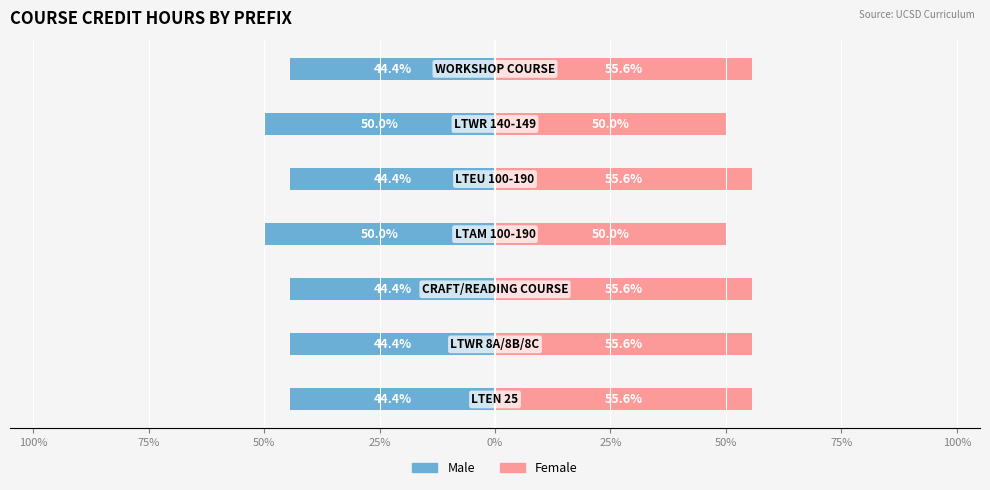

What are all the series names shown in the legend?

Male, Female